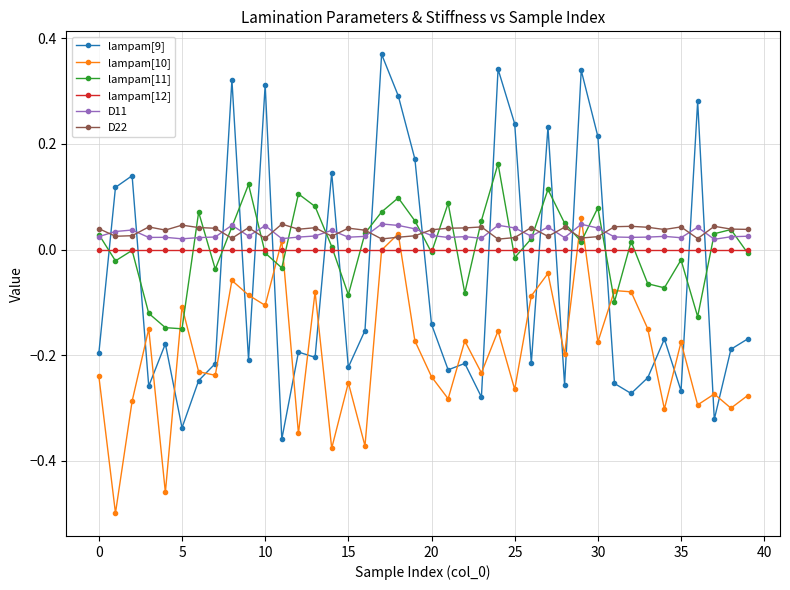

How many interior local peaks does the lampam[11] series have?

12